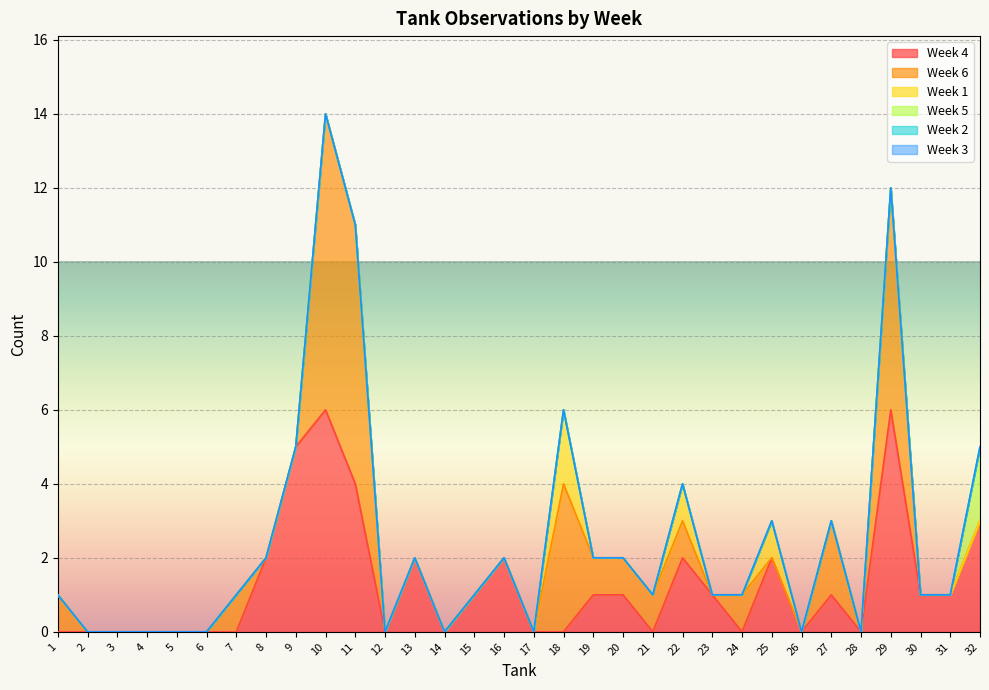

What are all the series names shown in the legend?

Week 4, Week 6, Week 1, Week 5, Week 2, Week 3